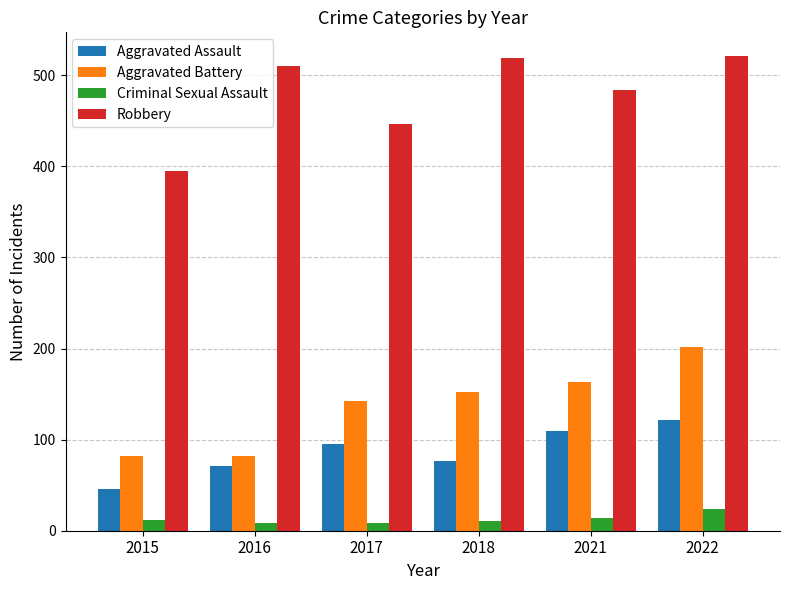

Is the value of Criminal Sexual Assault at 2016 greater than the value of Aggravated Battery at 2021?

No